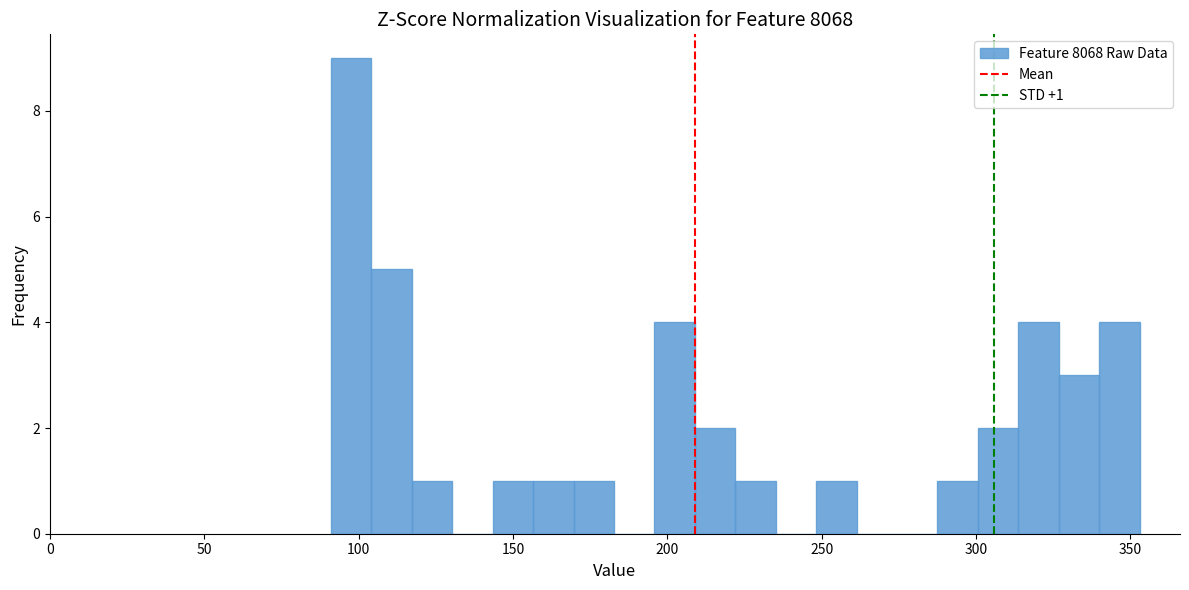

Read against the x-axis, roughly where is the centre of the tallest bar?

100